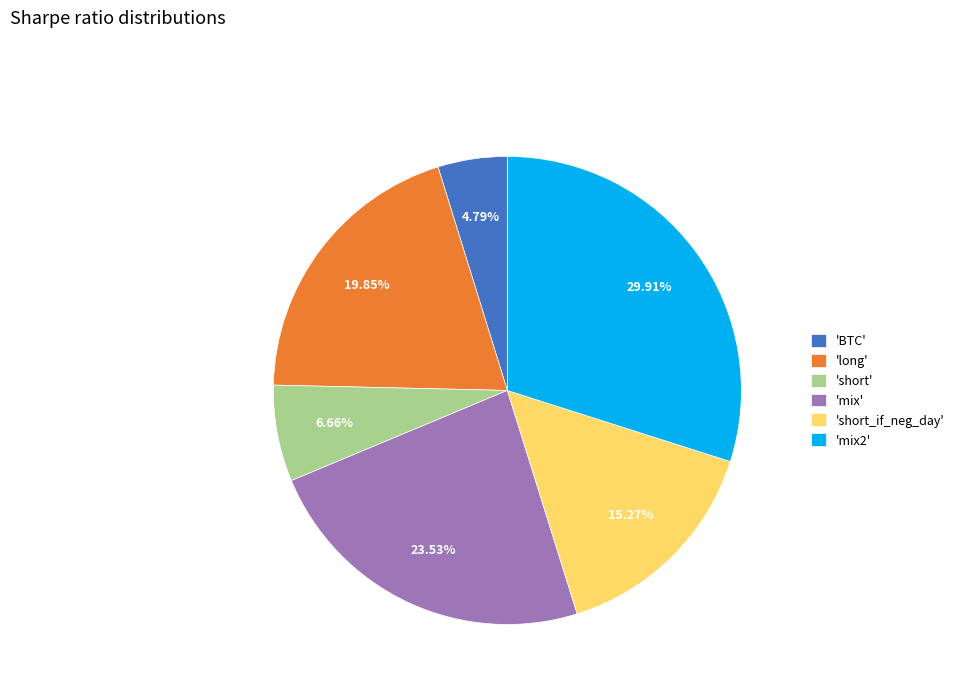

Is the sum of 'long' and 'short_if_neg_day' greater than half?

No